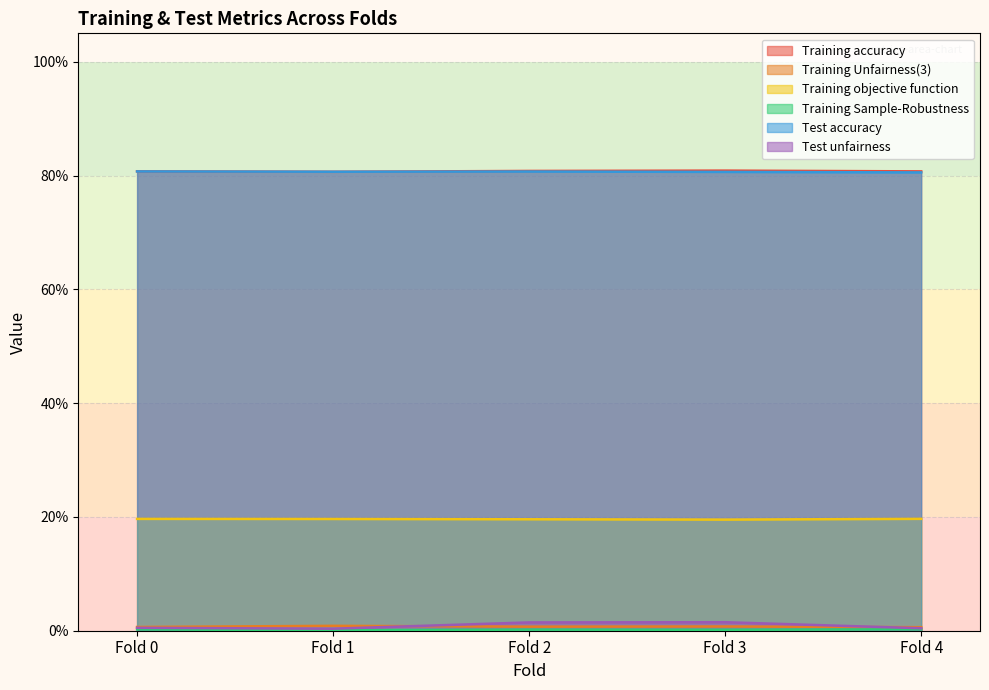

At how many categories does at least one series exceed 0?

5